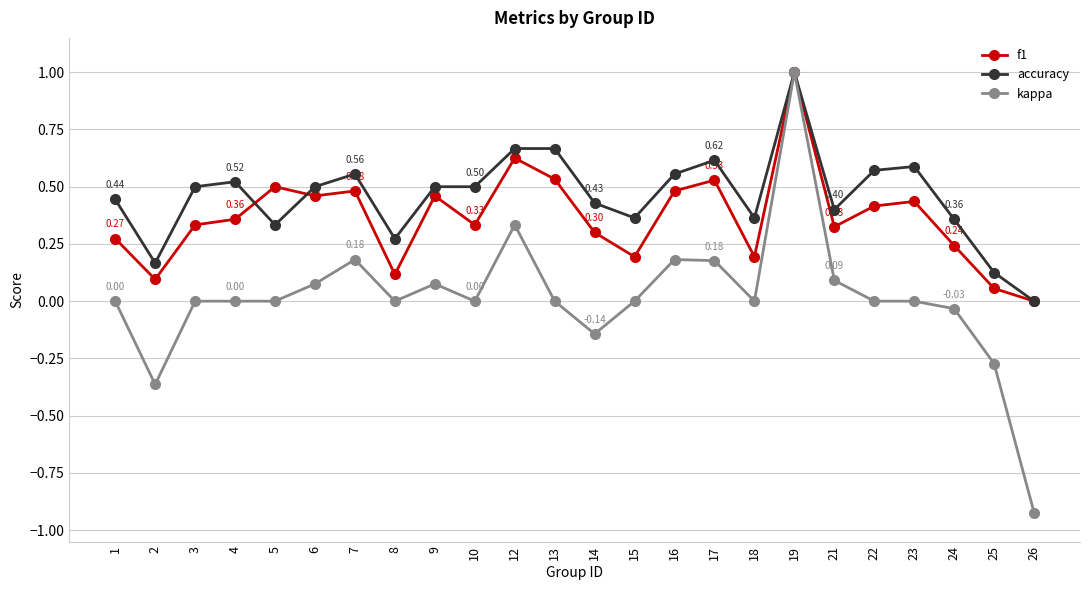

At which category is the sum across all series the highest?

19